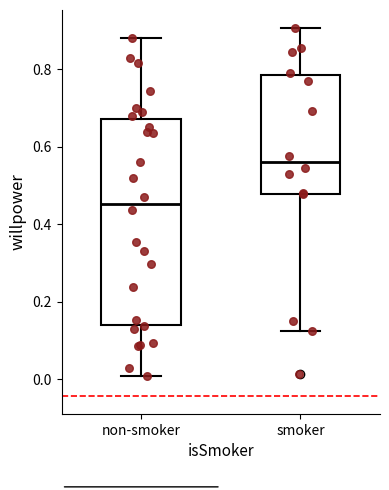

Which box is the tallest, from its lower edge to its upper edge?

non-smoker